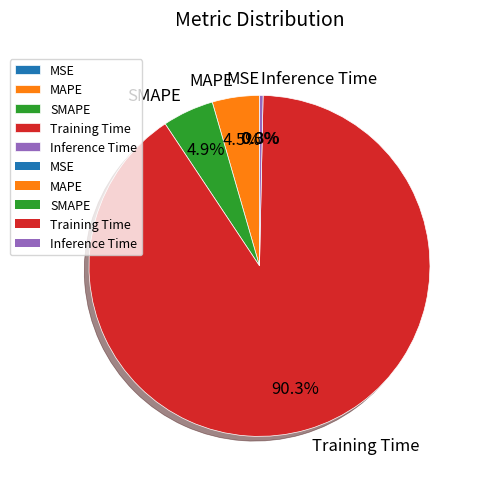

What is the largest slice in the pie chart?

Training Time